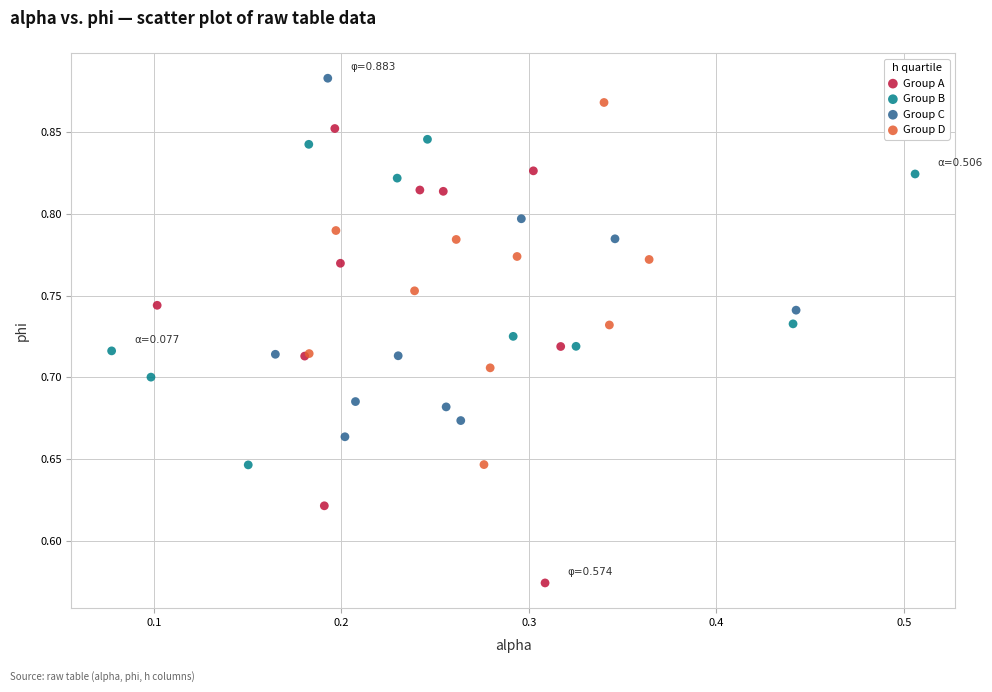

What are all the series names shown in the legend?

Group A, Group B, Group C, Group D